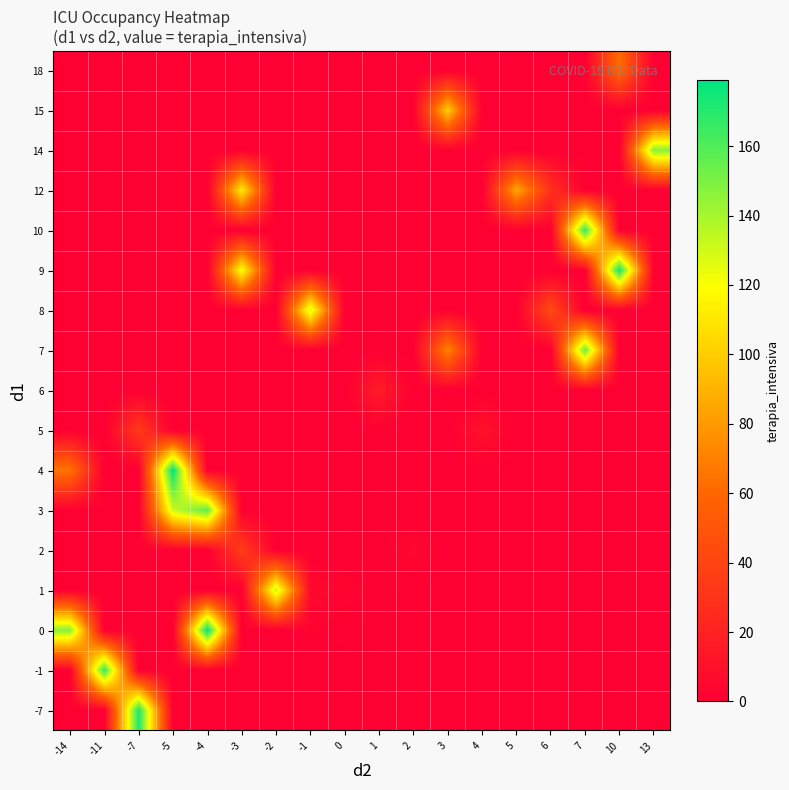

Reading left to right, extract all data points from this chart.

-7: -14=0.0	-11=0.0	-7=172.0	-5=0.0	-4=0.0	-3=0.0	-2=0.0	-1=0.0	0=0.0	1=0.0	2=0.0	3=0.0	4=0.0	5=0.0	6=0.0	7=0.0	10=0.0	13=0.0
-1: -14=0.0	-11=166.0	-7=0.0	-5=0.0	-4=0.0	-3=0.0	-2=0.0	-1=0.0	0=0.0	1=0.0	2=0.0	3=0.0	4=0.0	5=0.0	6=0.0	7=0.0	10=0.0	13=0.0
0: -14=147.0	-11=0.0	-7=0.0	-5=0.0	-4=179.0	-3=0.0	-2=0.0	-1=2.0	0=1.0	1=0.0	2=0.0	3=0.0	4=0.0	5=0.0	6=0.0	7=0.0	10=0.0	13=0.0
1: -14=0.0	-11=0.0	-7=0.0	-5=0.0	-4=0.0	-3=0.0	-2=133.0	-1=6.0	0=3.0	1=1.5	2=0.0	3=0.0	4=0.0	5=0.0	6=0.0	7=0.0	10=0.0	13=0.0
2: -14=0.0	-11=0.0	-7=0.0	-5=0.0	-4=0.0	-3=36.0	-2=0.0	-1=0.0	0=0.0	1=0.0	2=5.0	3=0.0	4=0.0	5=0.0	6=0.0	7=0.0	10=0.0	13=0.0
3: -14=0.0	-11=0.0	-7=0.0	-5=132.0	-4=157.0	-3=0.0	-2=0.0	-1=0.0	0=0.0	1=0.0	2=0.0	3=0.0	4=0.0	5=0.0	6=0.0	7=0.0	10=0.0	13=0.0
4: -14=66.0	-11=0.0	-7=0.0	-5=179.0	-4=0.0	-3=0.0	-2=0.0	-1=0.0	0=0.0	1=0.0	2=0.0	3=0.0	4=0.0	5=0.0	6=0.0	7=0.0	10=0.0	13=0.0
5: -14=0.0	-11=0.0	-7=34.0	-5=0.0	-4=0.0	-3=0.0	-2=0.0	-1=0.0	0=0.0	1=0.0	2=0.0	3=0.0	4=11.0	5=0.0	6=0.0	7=0.0	10=0.0	13=0.0
6: -14=0.0	-11=0.0	-7=0.0	-5=0.0	-4=0.0	-3=0.0	-2=0.0	-1=0.0	0=0.0	1=17.0	2=0.0	3=0.0	4=0.0	5=0.0	6=0.0	7=0.0	10=0.0	13=0.0
7: -14=0.0	-11=0.0	-7=0.0	-5=0.0	-4=0.0	-3=0.0	-2=0.0	-1=0.0	0=0.0	1=0.0	2=0.0	3=73.0	4=0.0	5=0.0	6=0.0	7=154.0	10=0.0	13=0.0
8: -14=0.0	-11=0.0	-7=0.0	-5=0.0	-4=0.0	-3=0.0	-2=0.0	-1=129.0	0=0.0	1=0.0	2=0.0	3=0.0	4=0.0	5=0.0	6=44.0	7=0.0	10=0.0	13=0.0
9: -14=0.0	-11=0.0	-7=0.0	-5=0.0	-4=0.0	-3=121.0	-2=0.0	-1=0.0	0=0.0	1=0.0	2=0.0	3=0.0	4=0.0	5=0.0	6=0.0	7=0.0	10=175.0	13=0.0
10: -14=0.0	-11=0.0	-7=0.0	-5=0.0	-4=0.0	-3=0.0	-2=0.0	-1=0.0	0=0.0	1=0.0	2=0.0	3=0.0	4=0.0	5=0.0	6=0.0	7=167.0	10=0.0	13=0.0
12: -14=0.0	-11=0.0	-7=0.0	-5=0.0	-4=0.0	-3=112.0	-2=0.0	-1=0.0	0=0.0	1=0.0	2=0.0	3=0.0	4=0.0	5=85.0	6=29.0	7=0.0	10=0.0	13=0.0
14: -14=0.0	-11=0.0	-7=0.0	-5=0.0	-4=0.0	-3=0.0	-2=0.0	-1=0.0	0=0.0	1=0.0	2=0.0	3=0.0	4=0.0	5=0.0	6=0.0	7=0.0	10=0.0	13=147.0
15: -14=0.0	-11=0.0	-7=0.0	-5=0.0	-4=0.0	-3=0.0	-2=0.0	-1=0.0	0=0.0	1=0.0	2=0.0	3=100.0	4=0.0	5=0.0	6=0.0	7=0.0	10=0.0	13=0.0
18: -14=0.0	-11=0.0	-7=0.0	-5=0.0	-4=0.0	-3=0.0	-2=0.0	-1=0.0	0=0.0	1=0.0	2=0.0	3=0.0	4=0.0	5=0.0	6=0.0	7=0.0	10=62.0	13=0.0